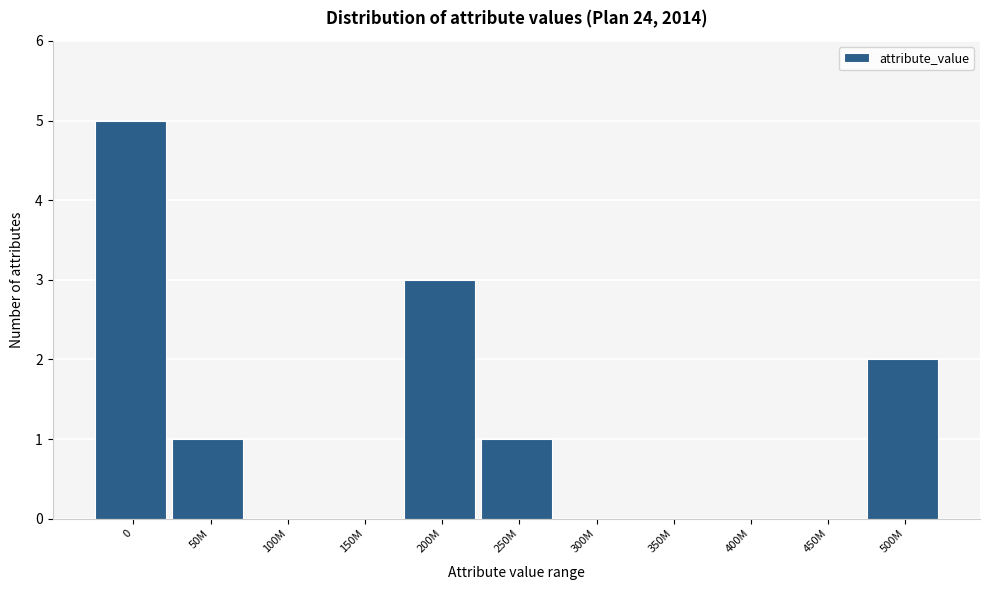

What is the maximum value shown in the chart?

5